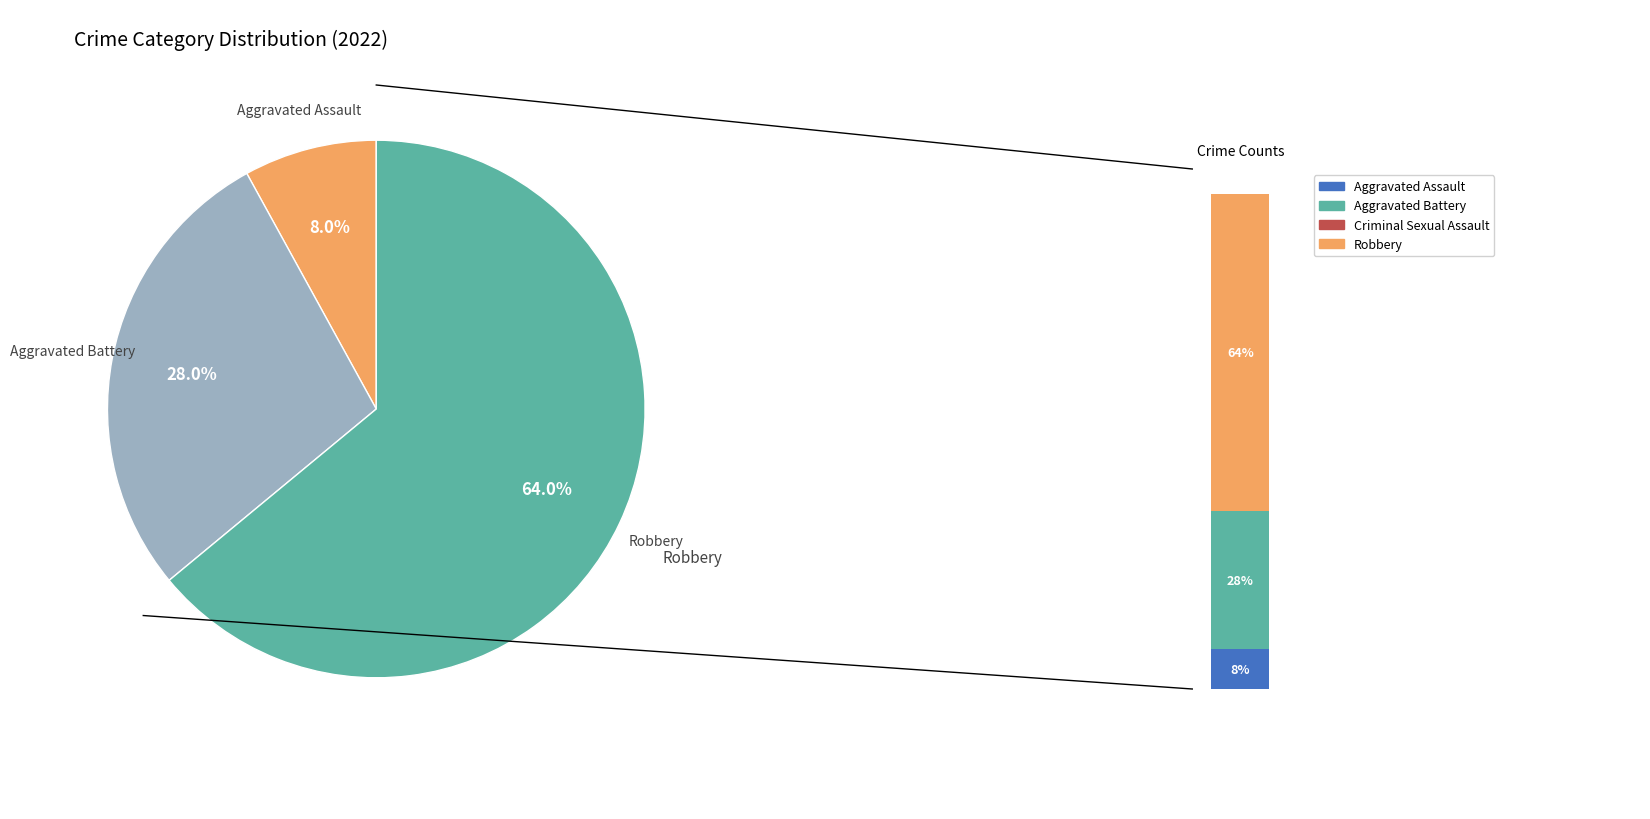

To the nearest percent, what is the average slice percentage?

33%